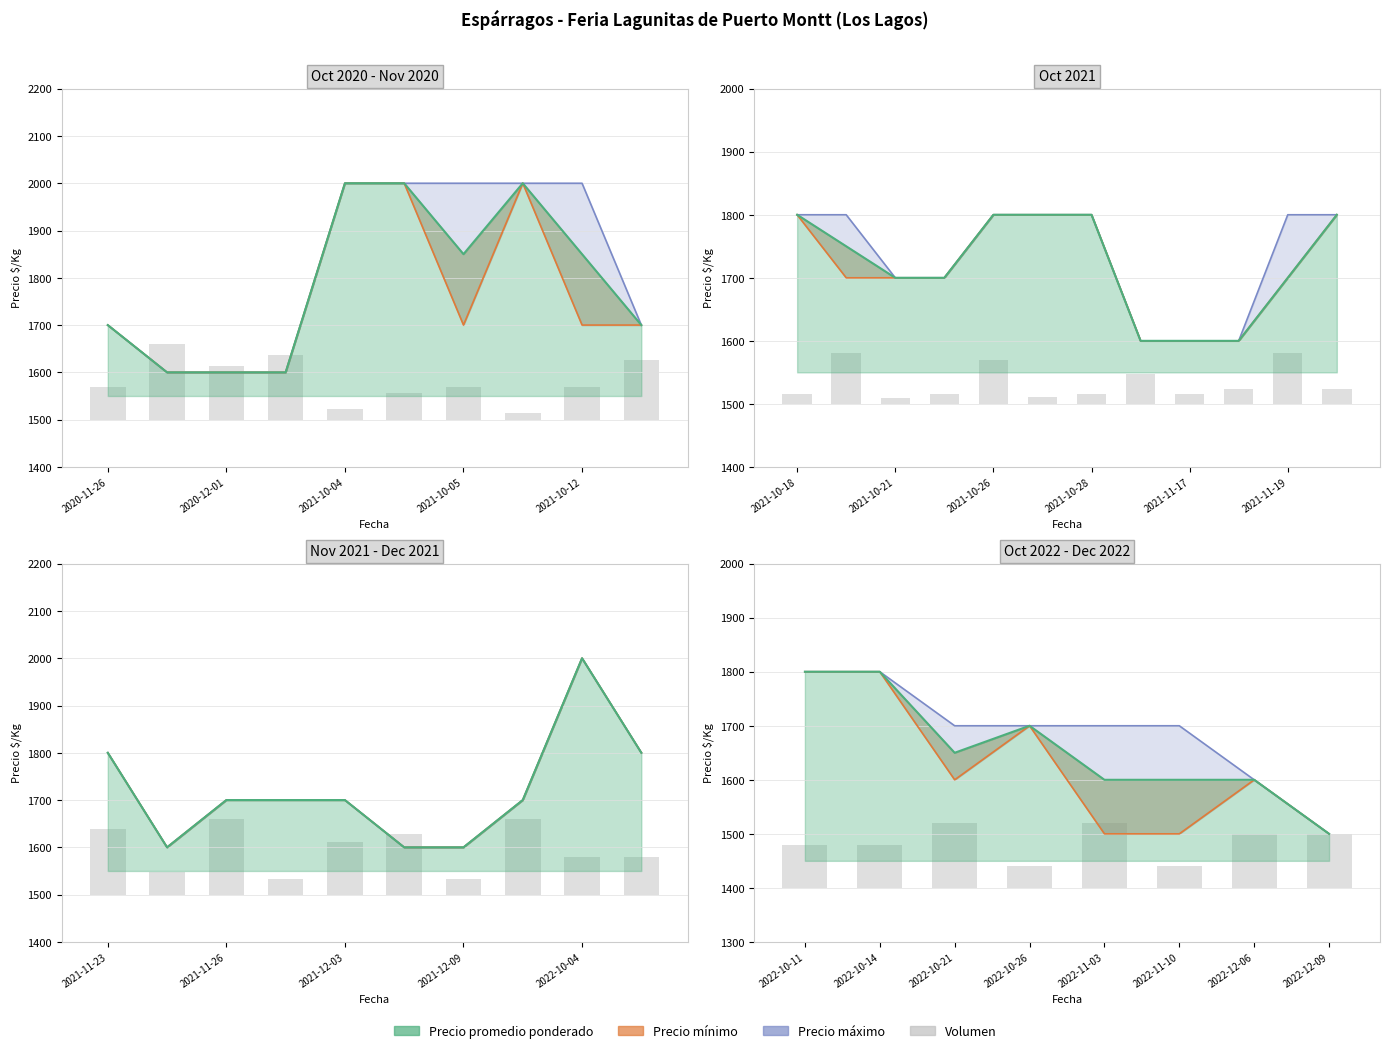

How many values are between 80 and 120?

6